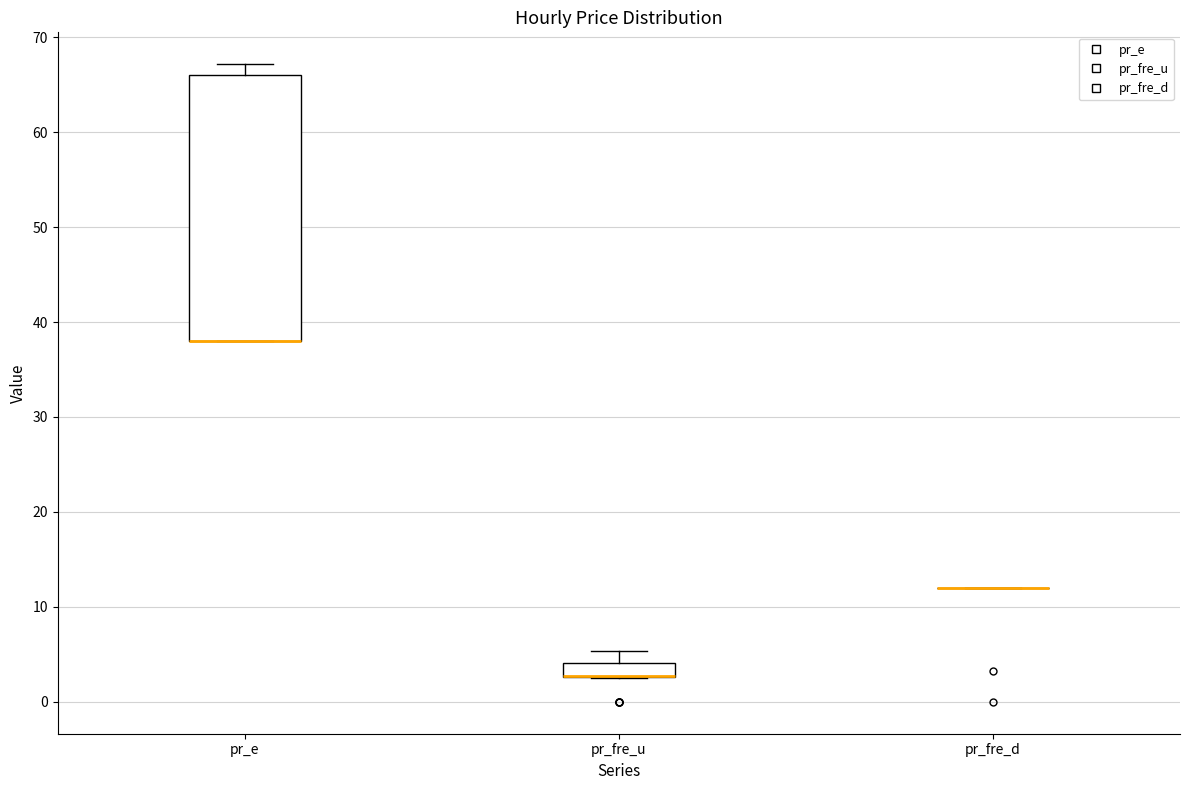

Which box is the tallest, from its lower edge to its upper edge?

pr_e